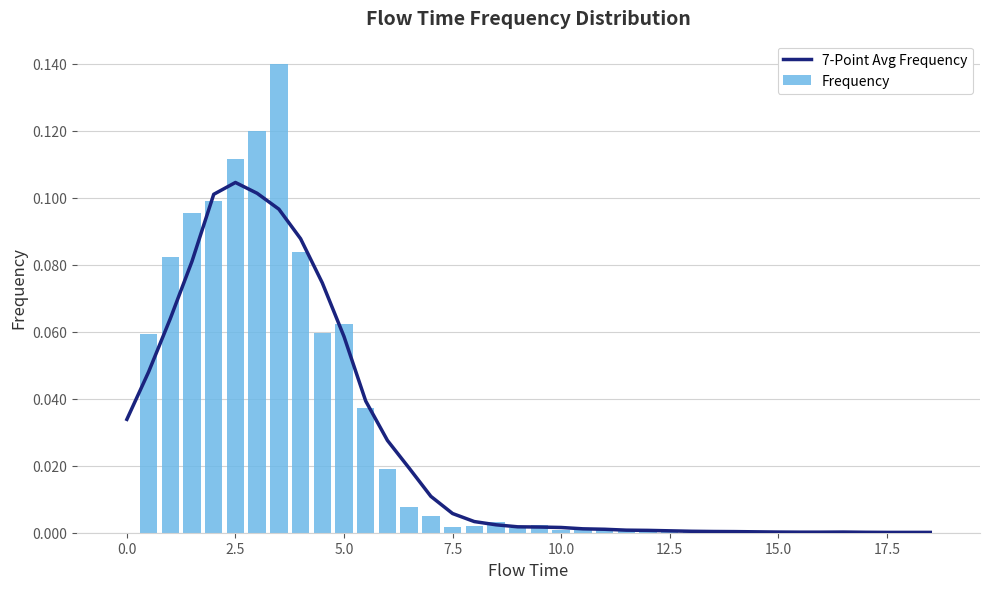

Does the chart contain any negative values?

No